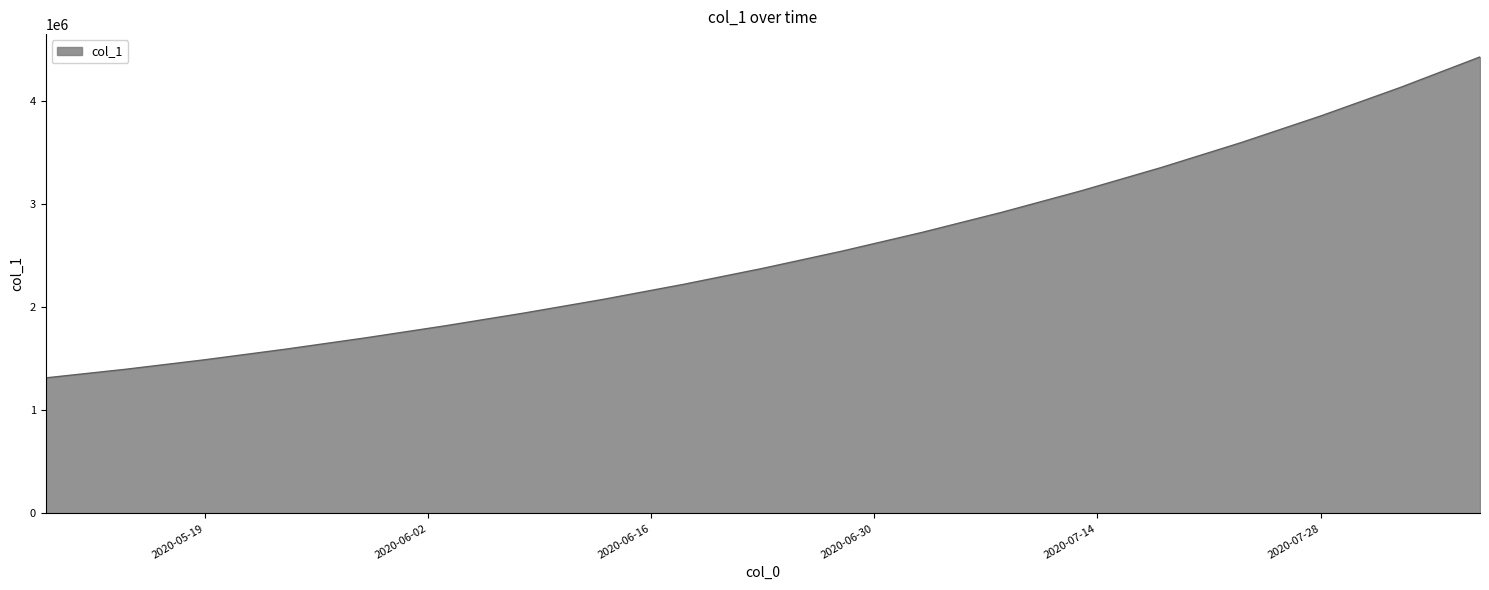

What is the maximum value shown in the chart?

4429500.0